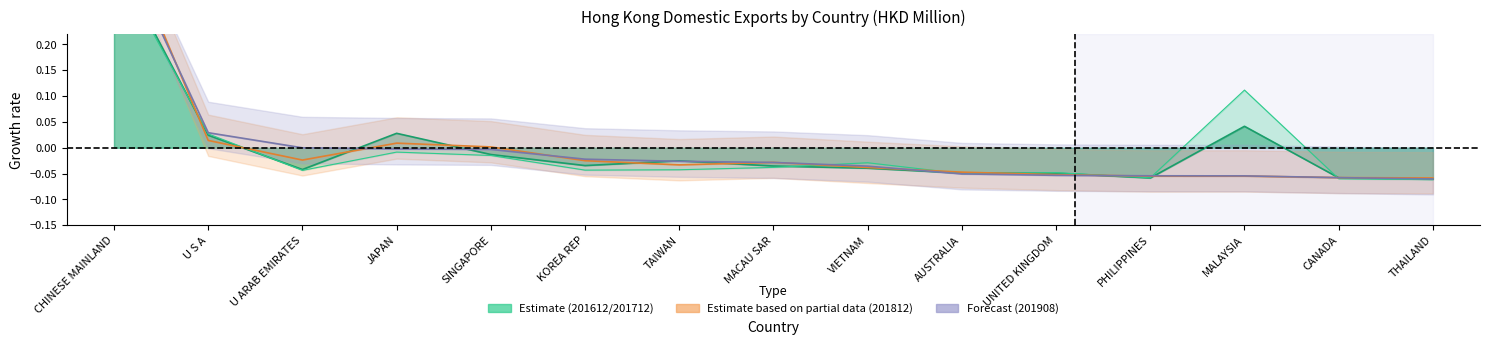

How many lines are shown in the chart?

4